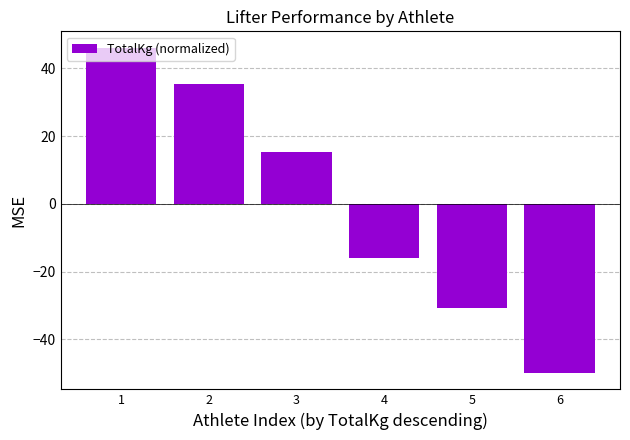

How many categories are shown in the chart?

6